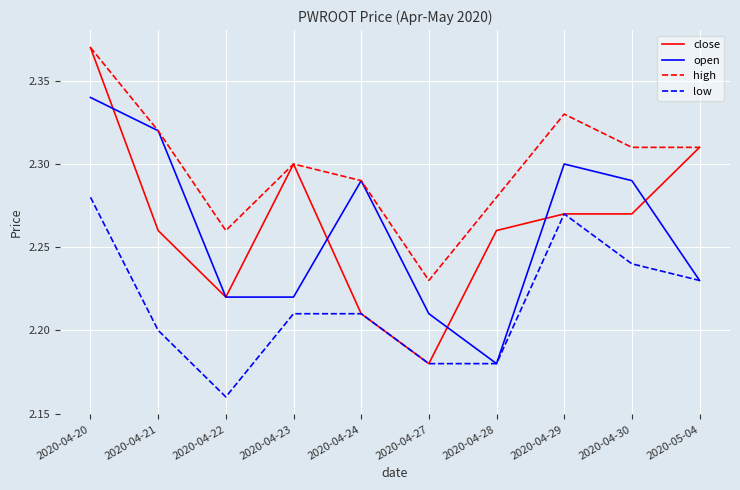

What are all the series names shown in the legend?

close, open, high, low